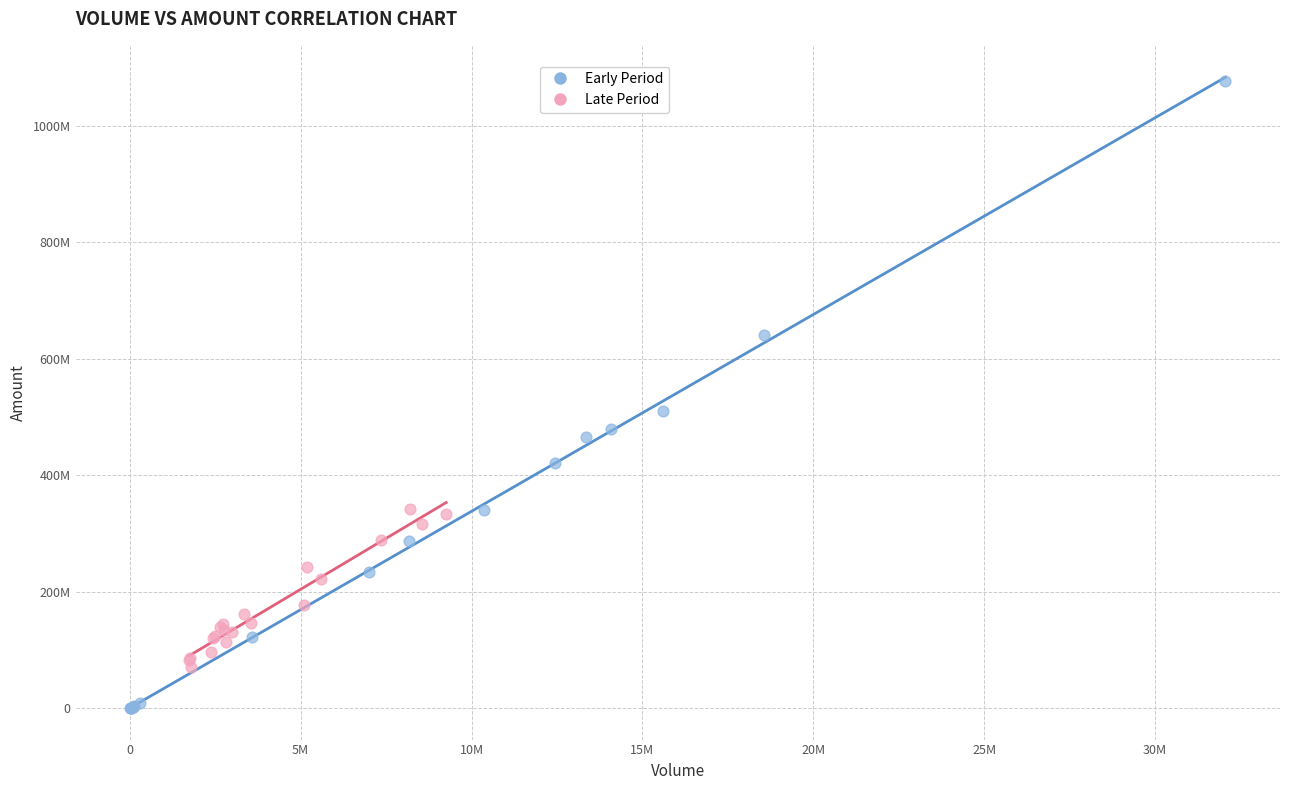

What are all the series names shown in the legend?

Early Period, Late Period